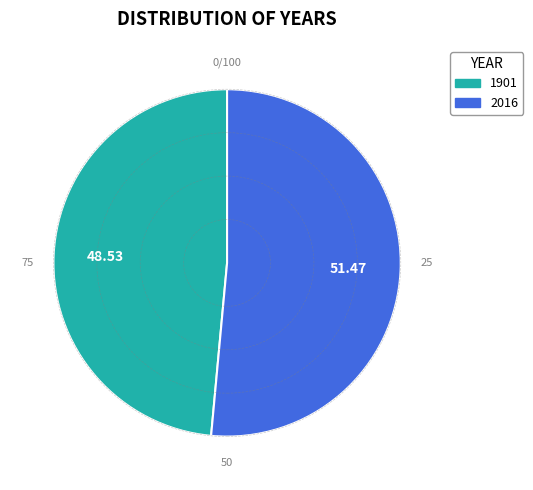

The 2016 slice represents 51% of the pie. True or false?

True